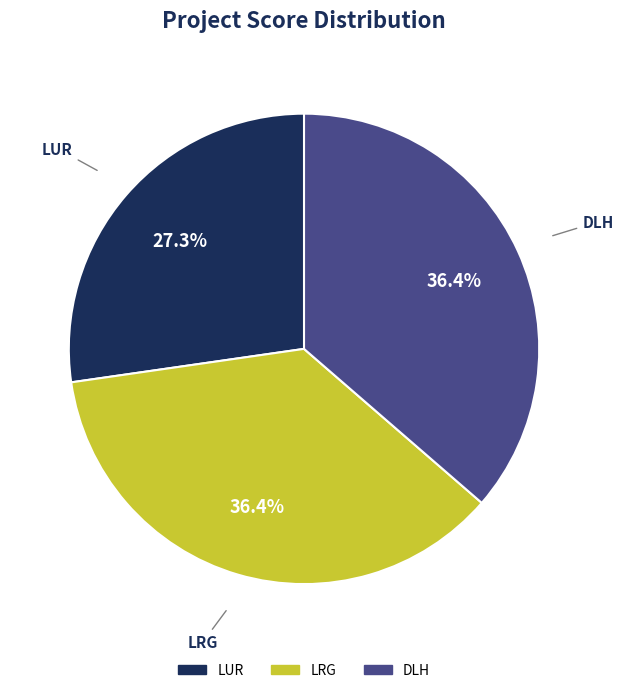

What is the ratio of the value at DLH to the value at LUR?

1.3